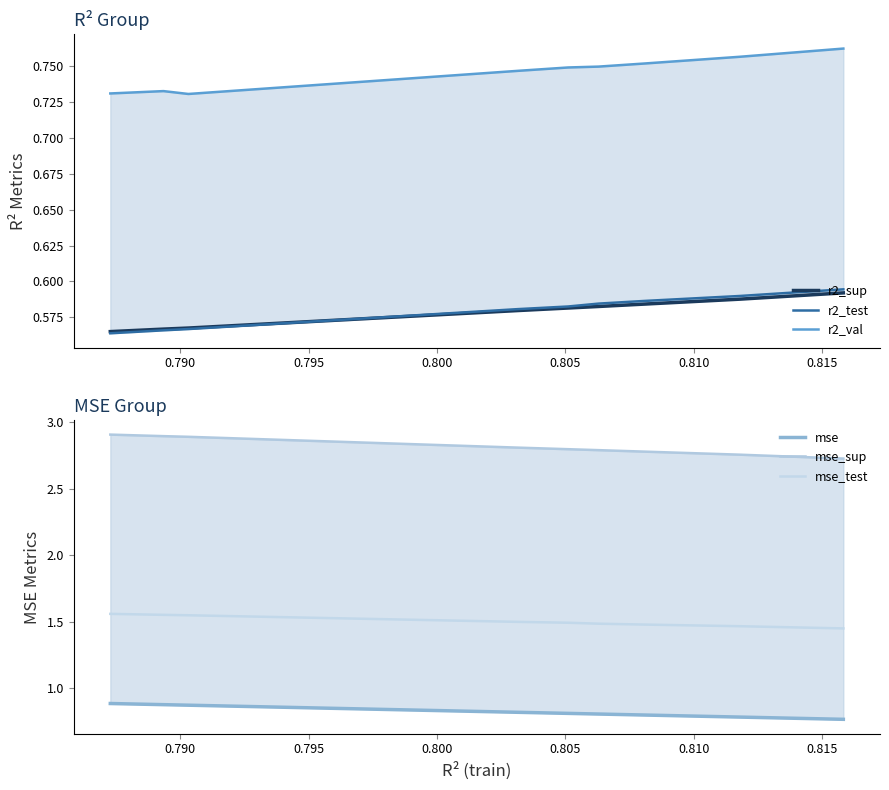

How many lines are shown in the chart?

6